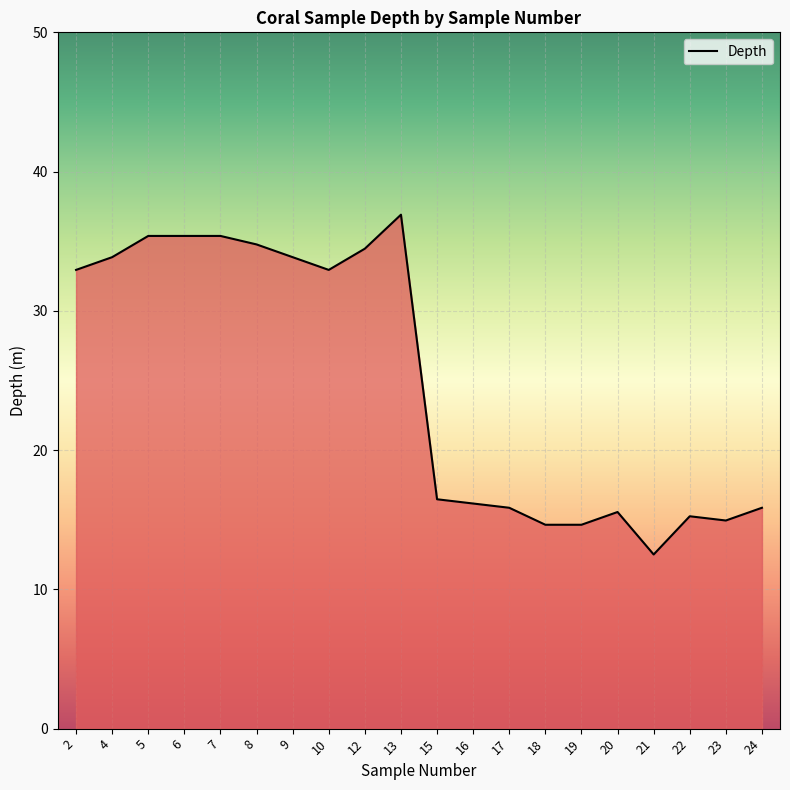

At which category does the chart reach its minimum across all series?

21